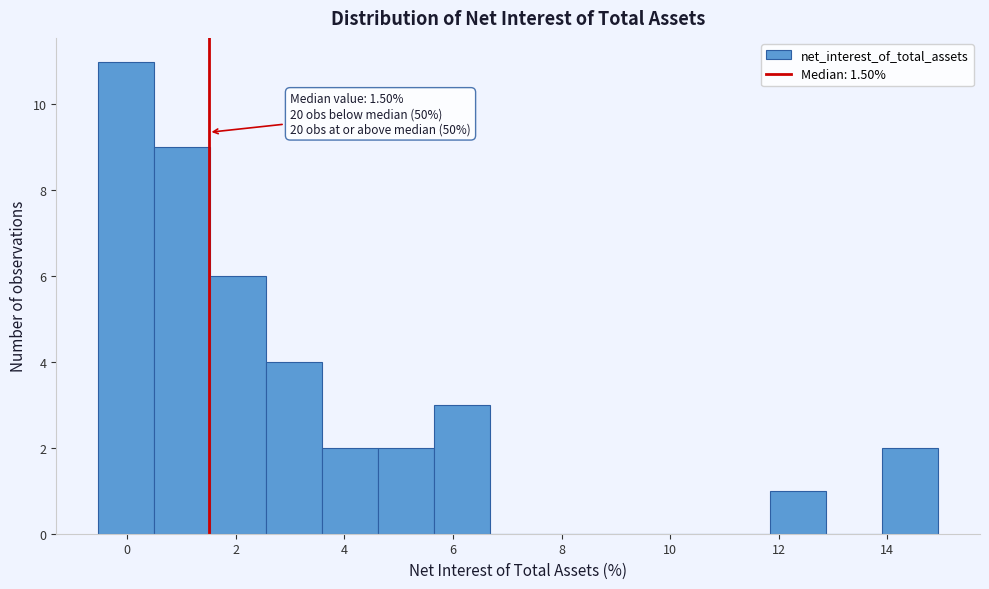

Which range on the x-axis has the tallest bar?

-0.6 to 0.4